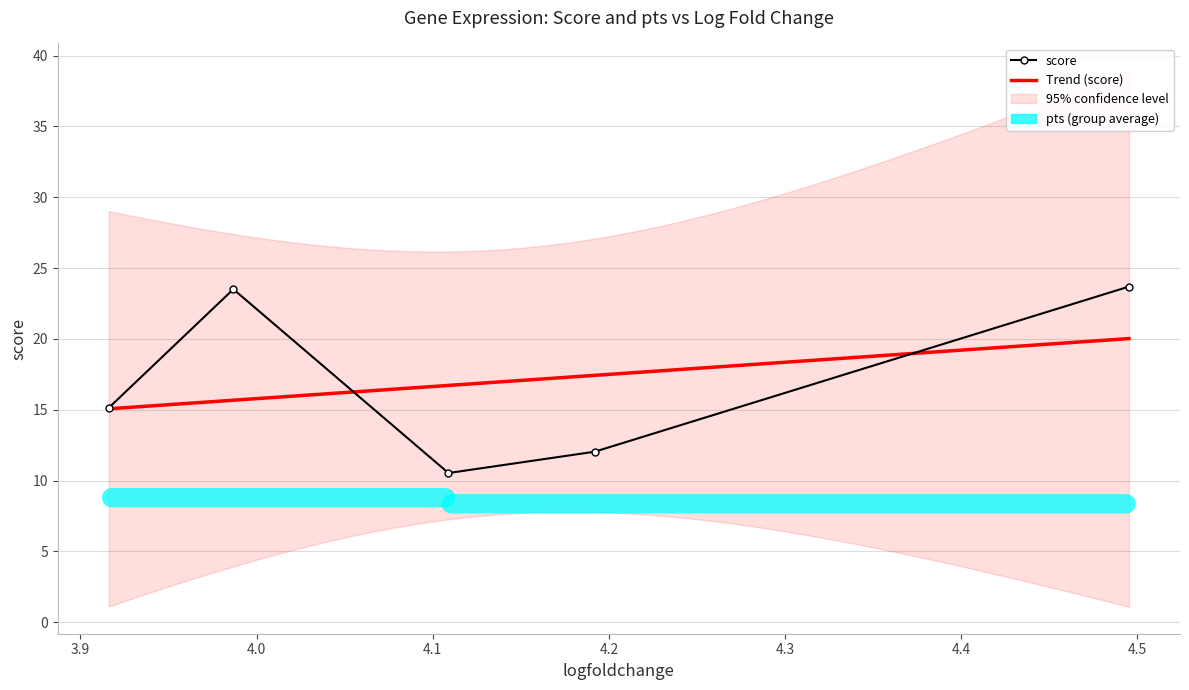

True or false: pts and score cross at least once.

False